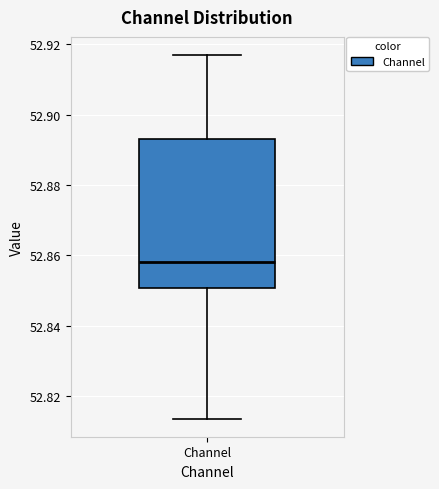

Read this box plot against the y-axis: the position of the median line, the range covered by the box, and the ends of both whiskers. The values are not printed on the chart, so give them approximately, as read against the axis.

median 52.858, box 52.850 to 52.894, whiskers 52.814 to 52.916